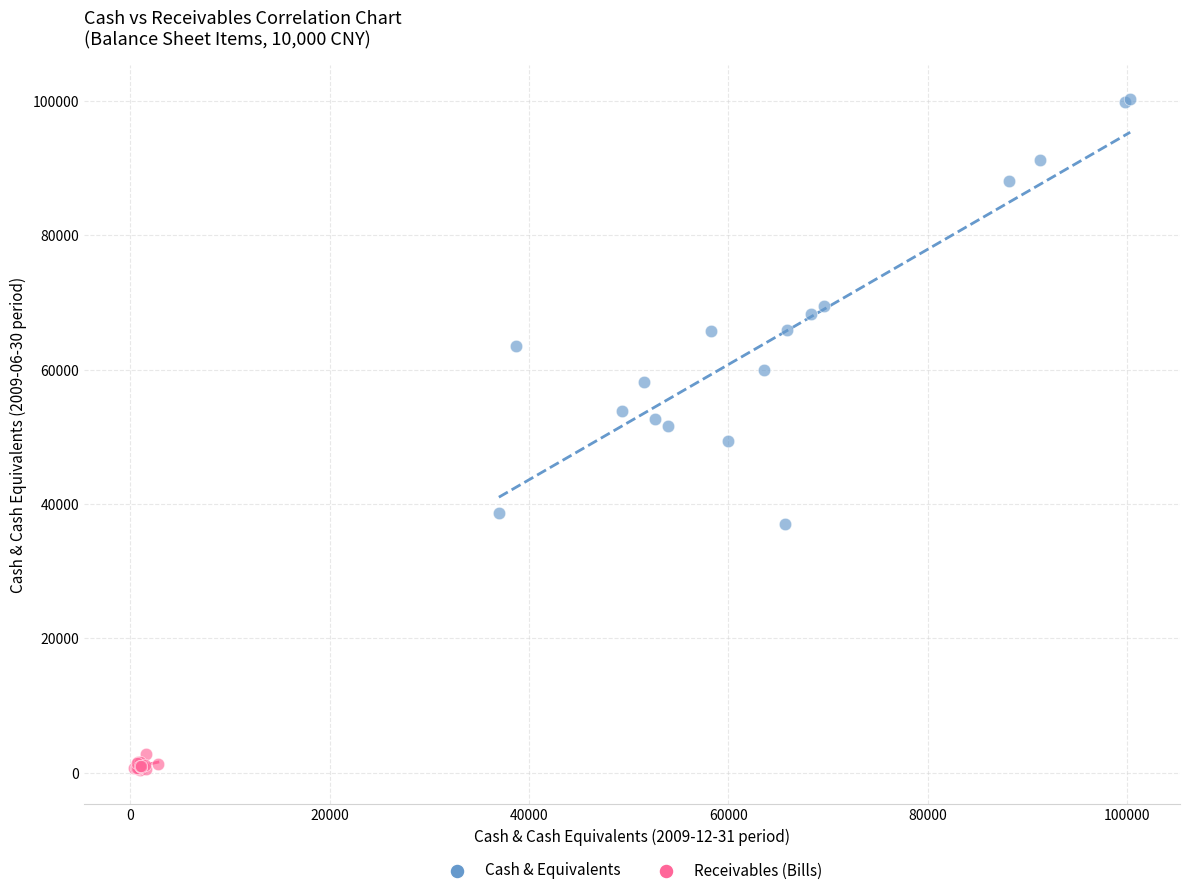

Which series has the widest spread of Y values?

Cash & Equivalents